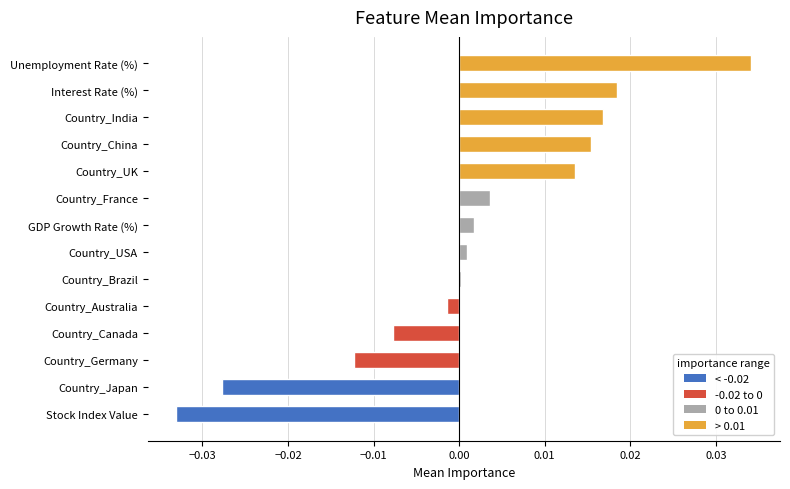

How many data points does each series have?

14